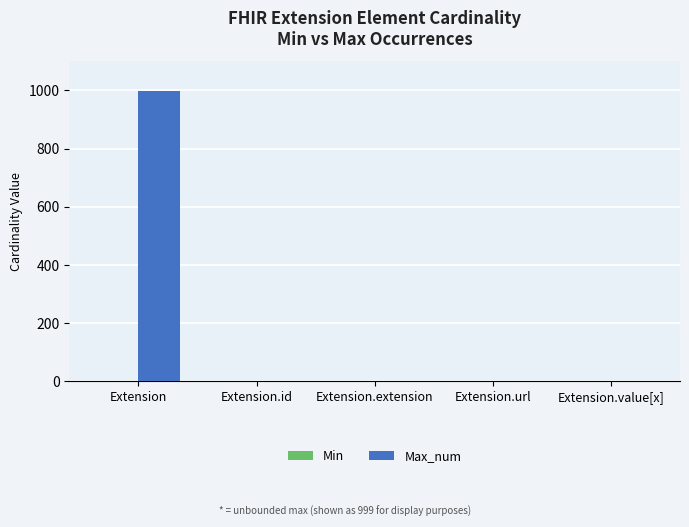

What is the total value across all series at Extension.value[x]?

1